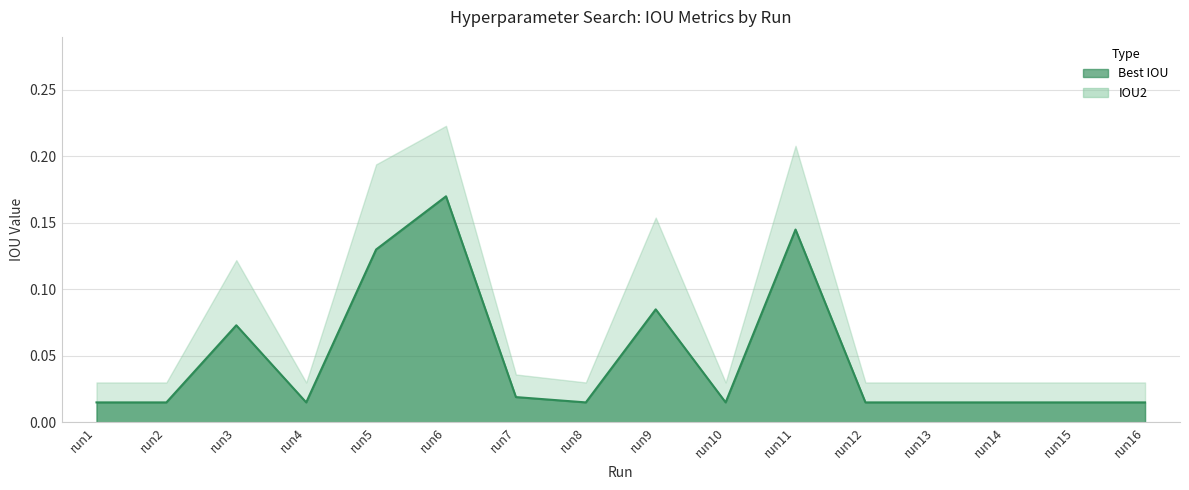

The chart shows a value of 0.0 at run13. True or false?

True